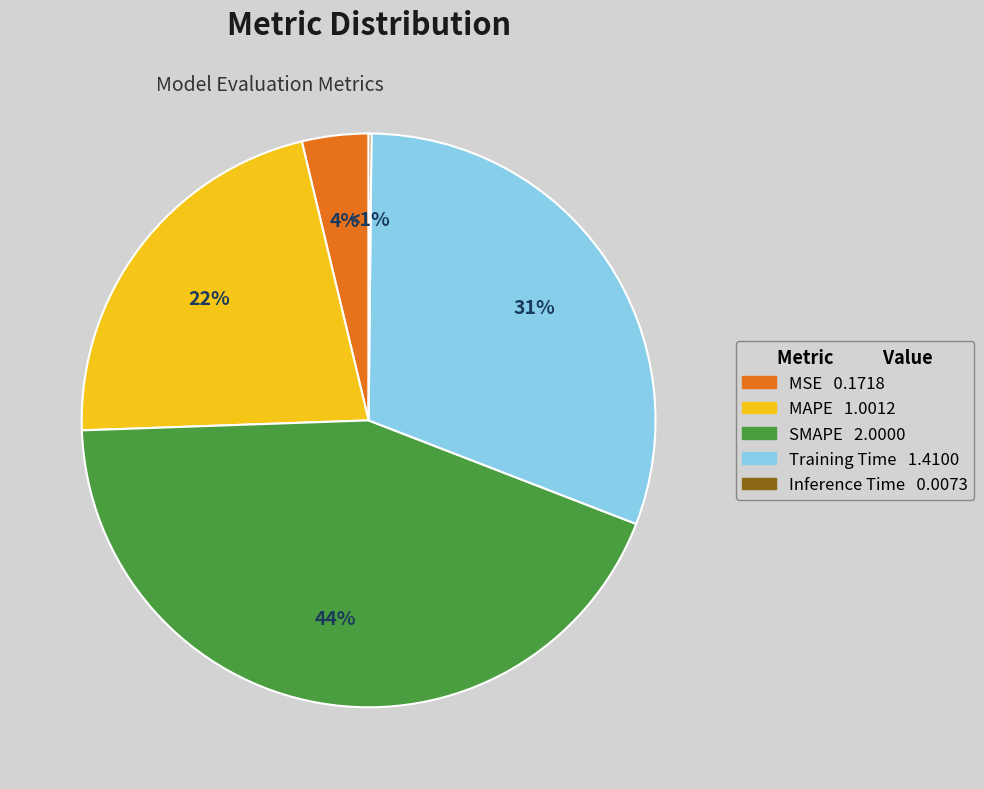

Is there any slice that represents more than half of the pie?

No